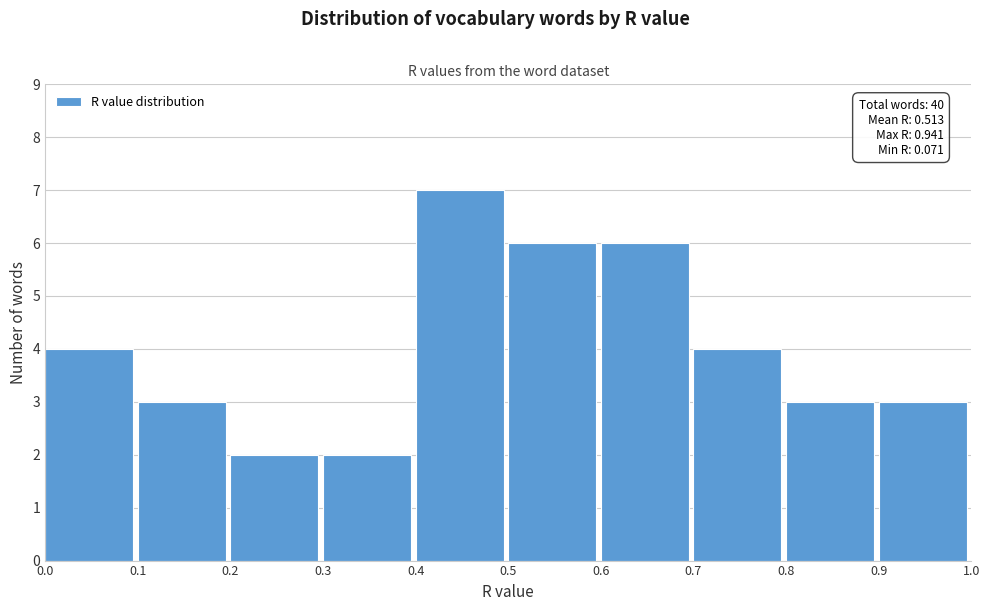

Which range on the x-axis has the tallest bar?

0.4 to 0.5